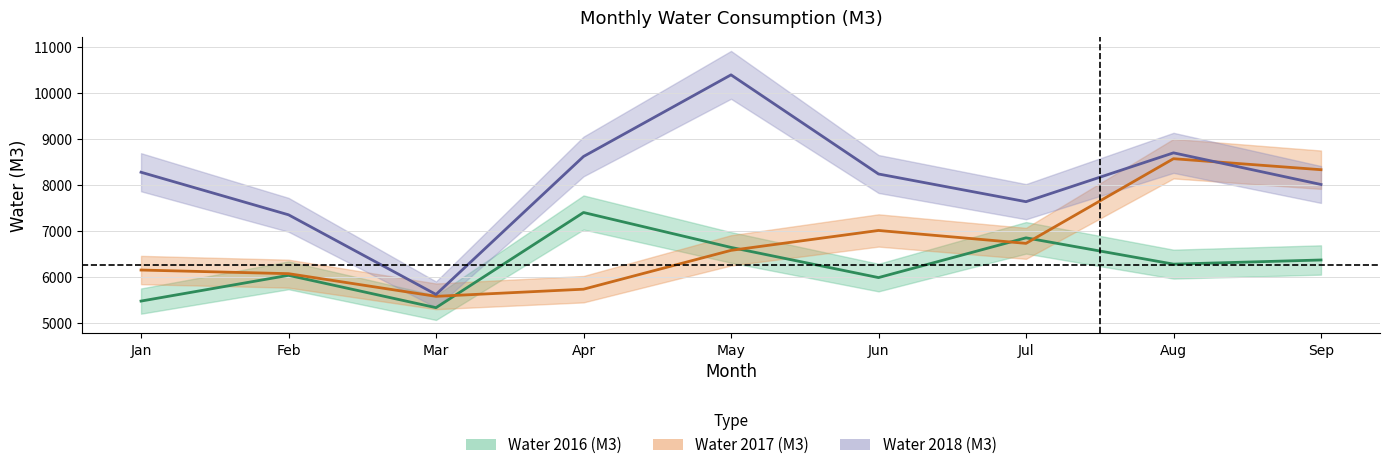

In Water 2016 (M3), how many points are higher than both neighbors (excluding endpoints)?

3